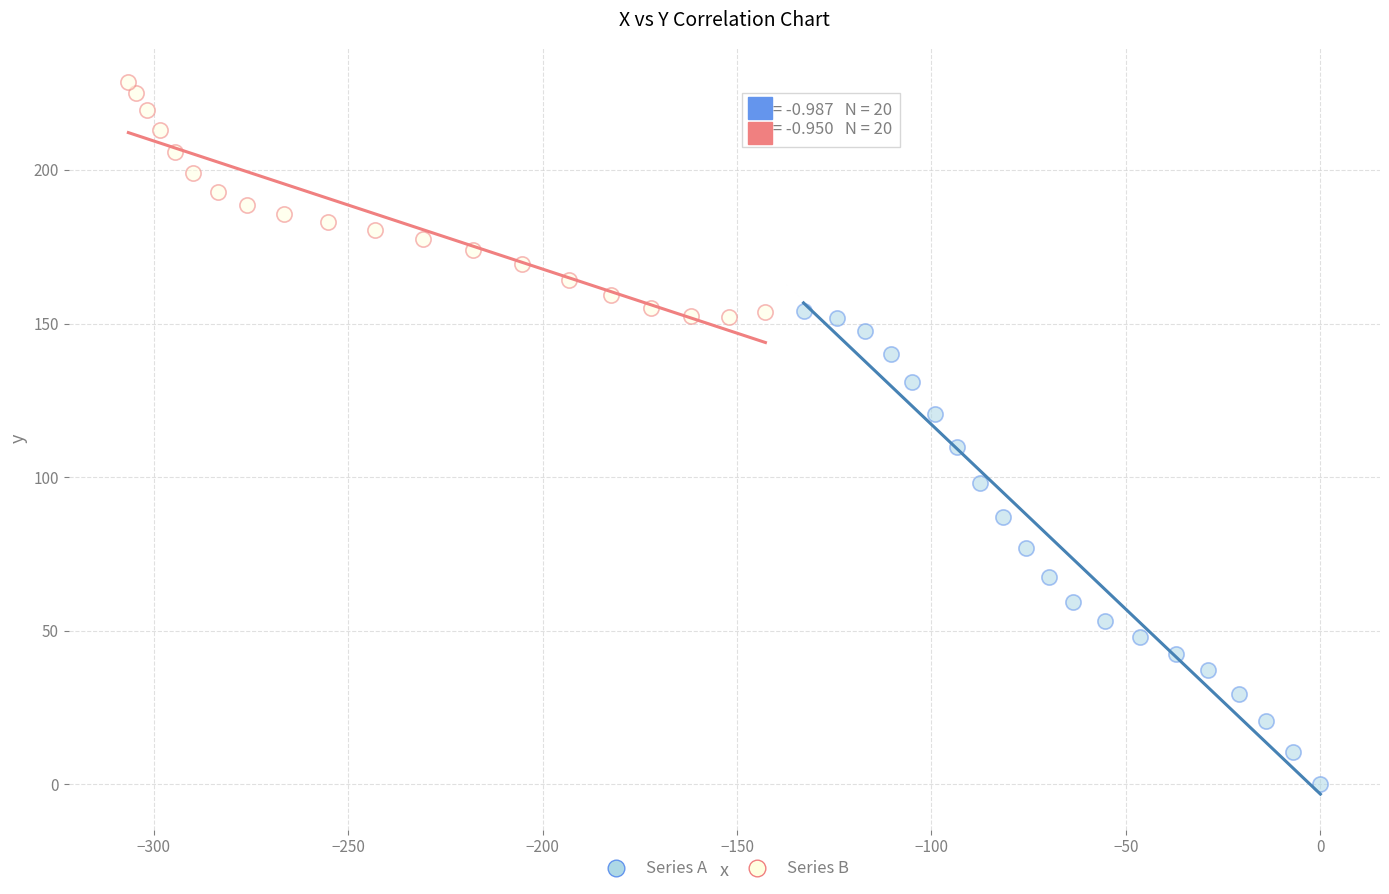

Which series contains the highest Y value?

Series B